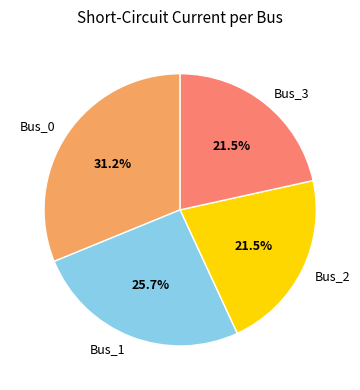

True or false: Bus_3 accounts for 29% of the total.

False